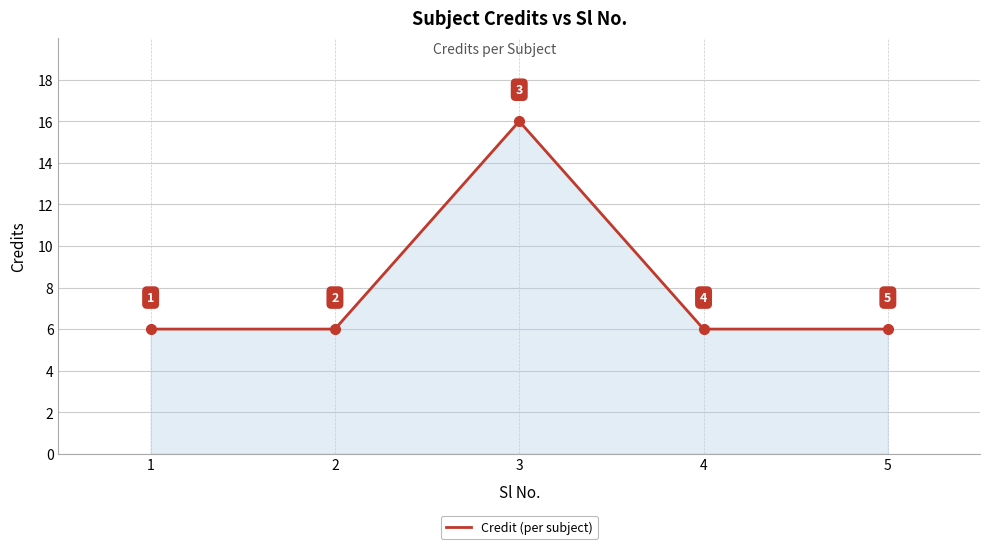

Reading right to left, list all the values displayed in this chart.

6	6	16	6	6